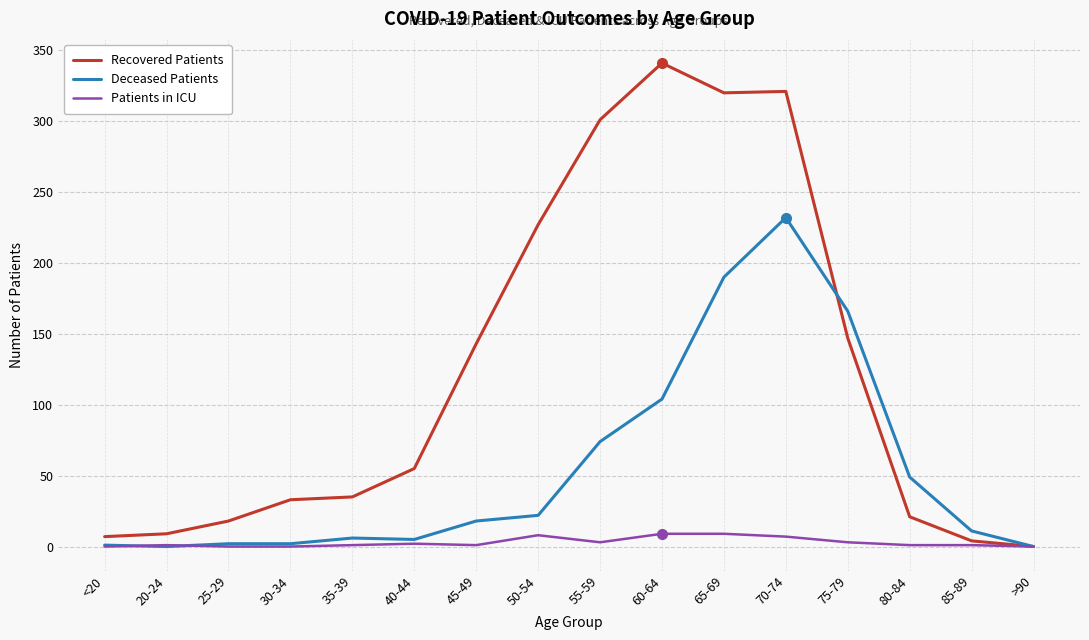

The value of Deceased Patients at 40-44 is 5. True or false?

True